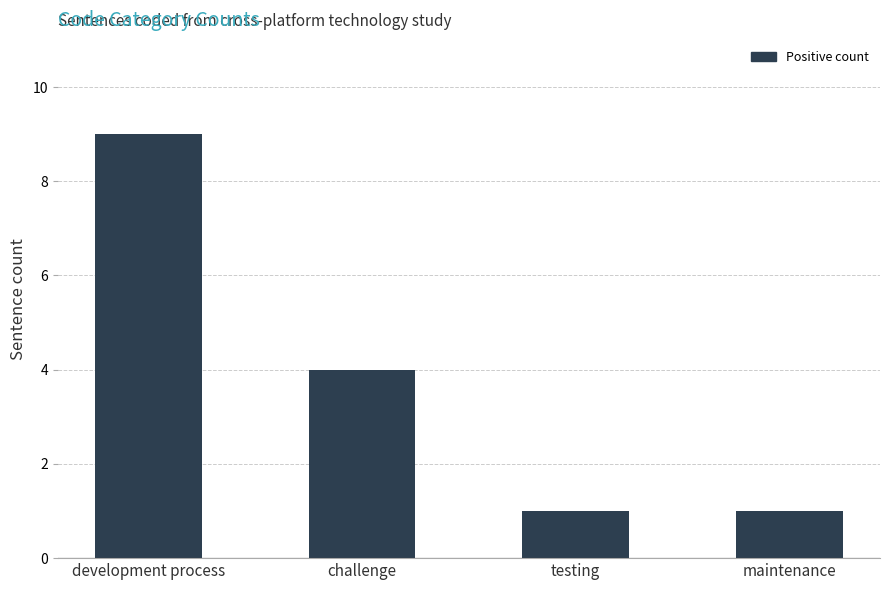

What is the sum of the values at development process and maintenance?

10